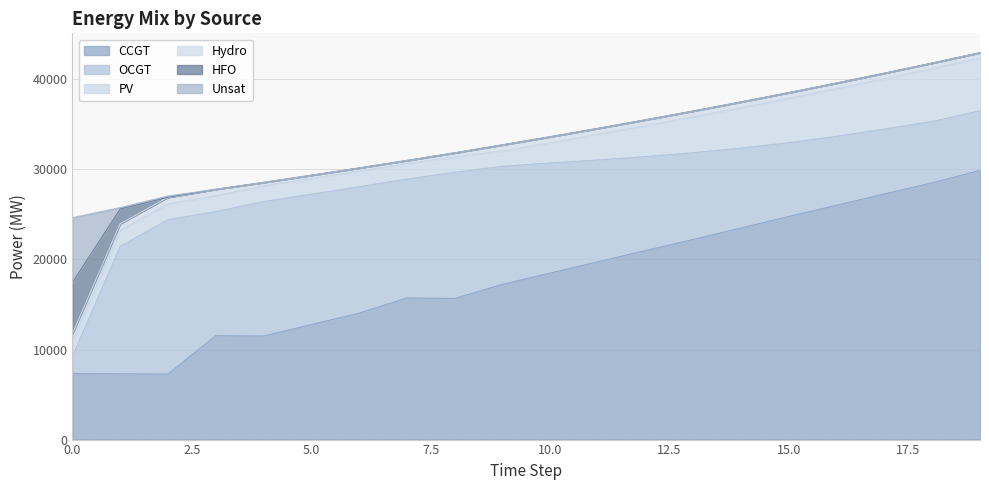

Reading left to right, extract all data points from this chart.

CCGT: 7323	7299	7274	11535	11497	12770	14039	15719	15669	17235	18490	19740	20987	22230	23494	24777	26022	27279	28502	29886
OCGT: 1891	14150	17138	13777	14929	14468	14028	13196	14003	13106	12217	11301	10431	9622	8869	8188	7644	7209	6819	6627
PV: 1791	1782	1773	1764	1756	1747	1738	1729	1720	1711	2256	2857	3441	3994	4497	4938	5307	5586	5882	5851
Hydro: 734	726	719	712	366	358	349	341	438	667	660	652	645	637	630	623	615	608	600	593
HFO: 5705	1647	0	0	0	0	0	0	0	0	0	0	0	0	0	0	0	0	0	0
Unsat: 7192	151	137	0	6	0	0	0	11	0	0	0	0	0	0	0	0	0	0	0